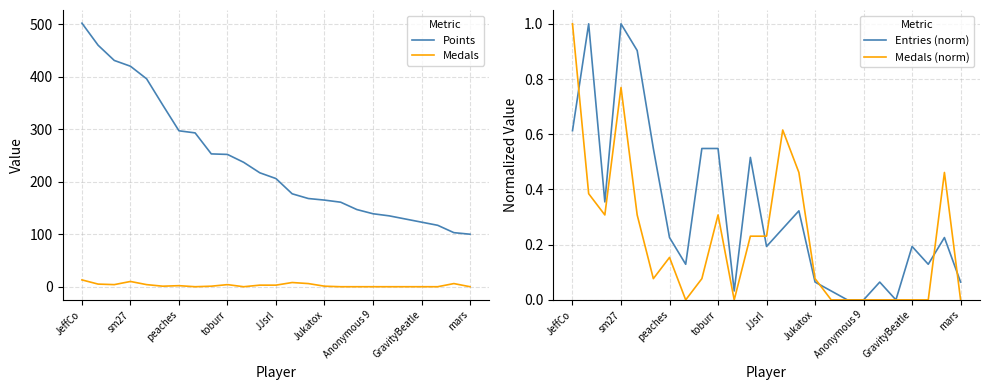

True or false: Points and Medals intersect in this chart.

False